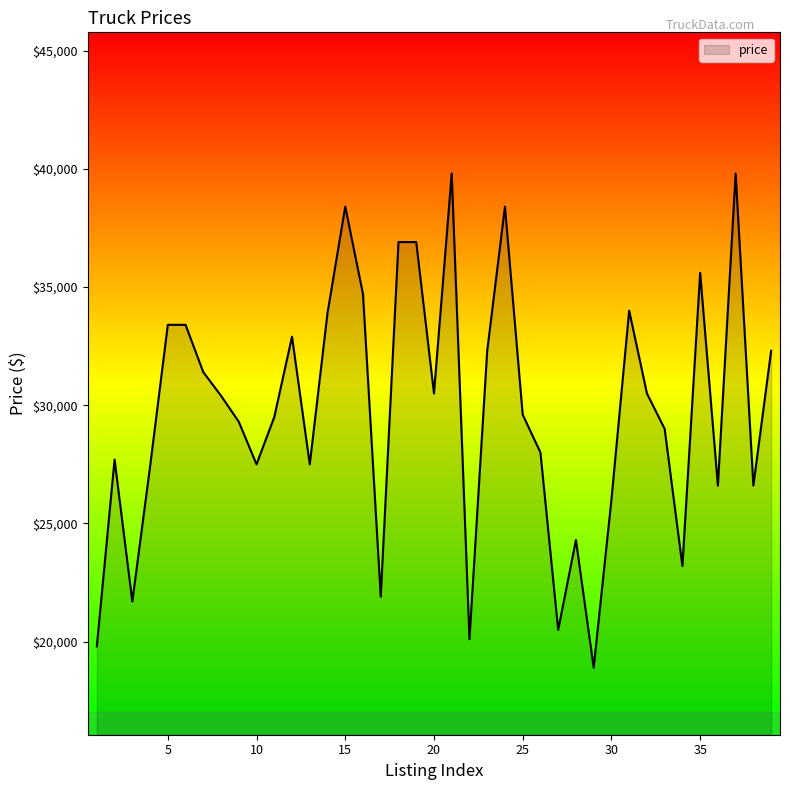

What is the average value?

29759